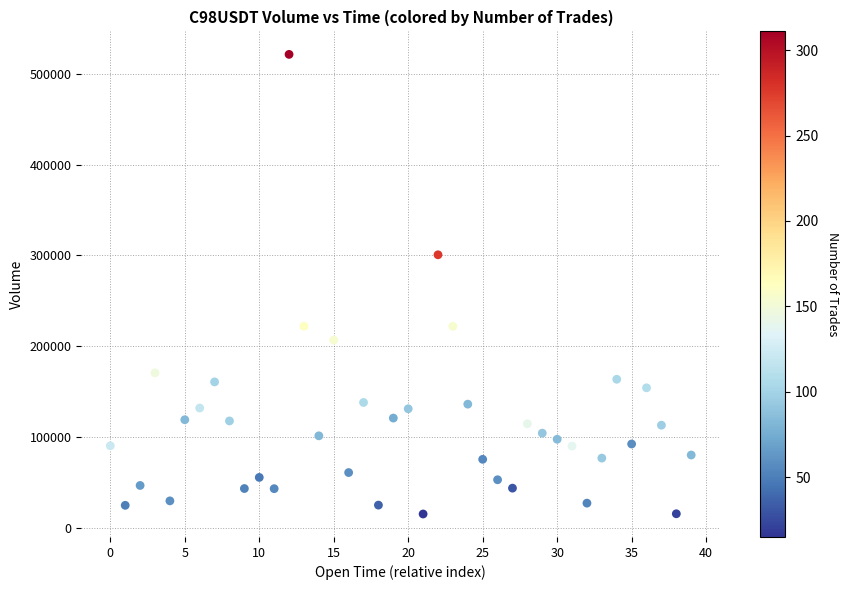

What Y value in the scatter plot is closest to 268388?

300747